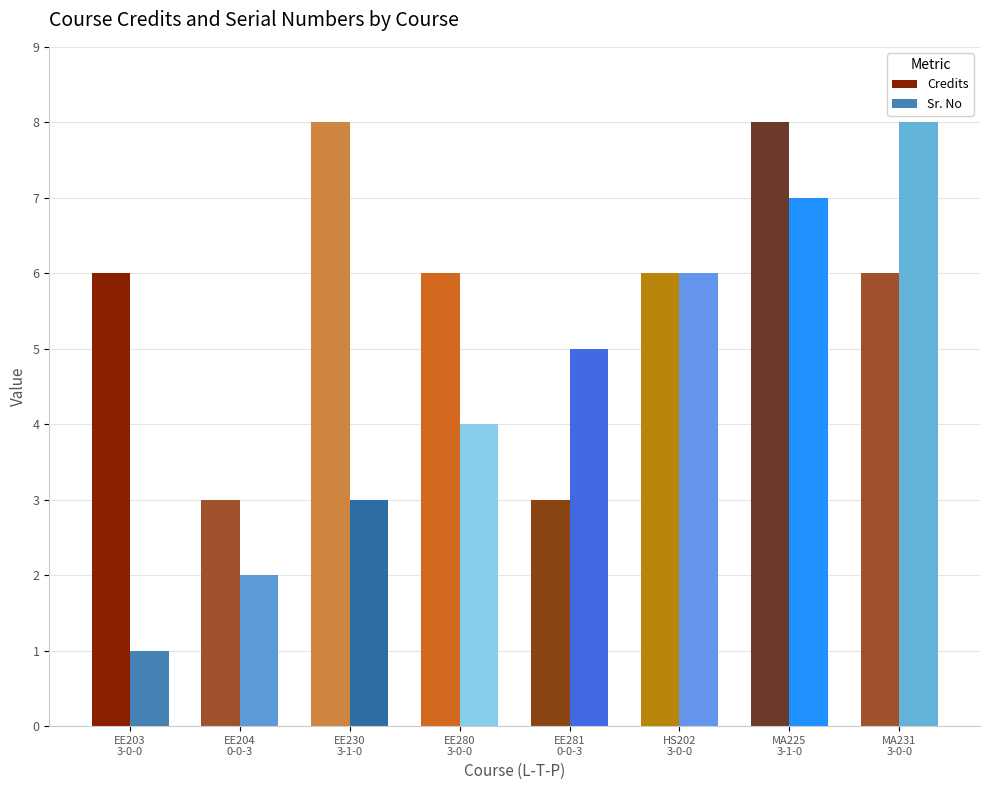

Count the Credits values in the range 6 to 8.

6